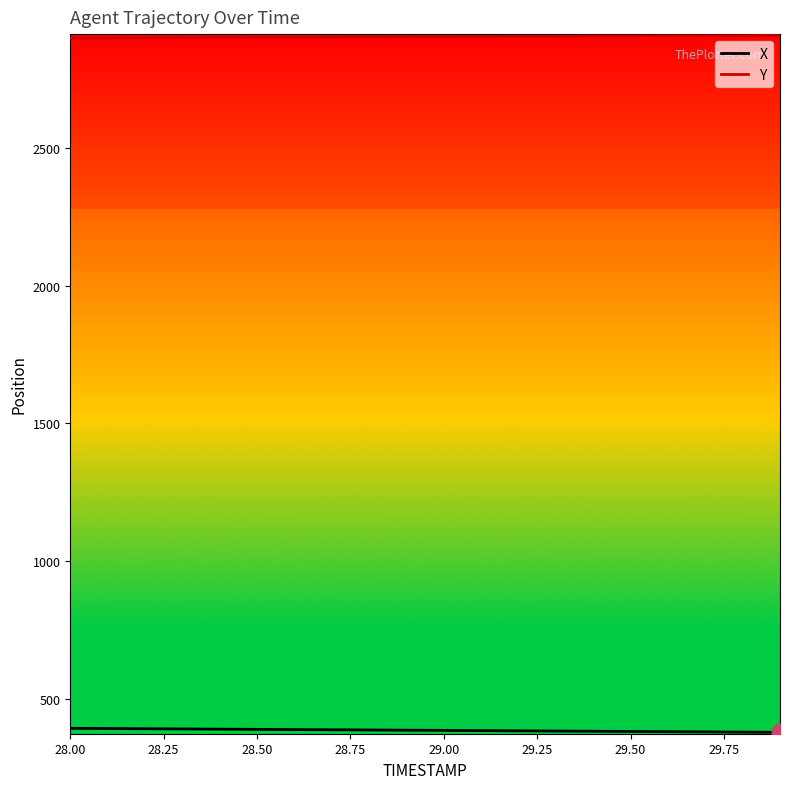

What is the maximum value shown in the chart?

2909.2